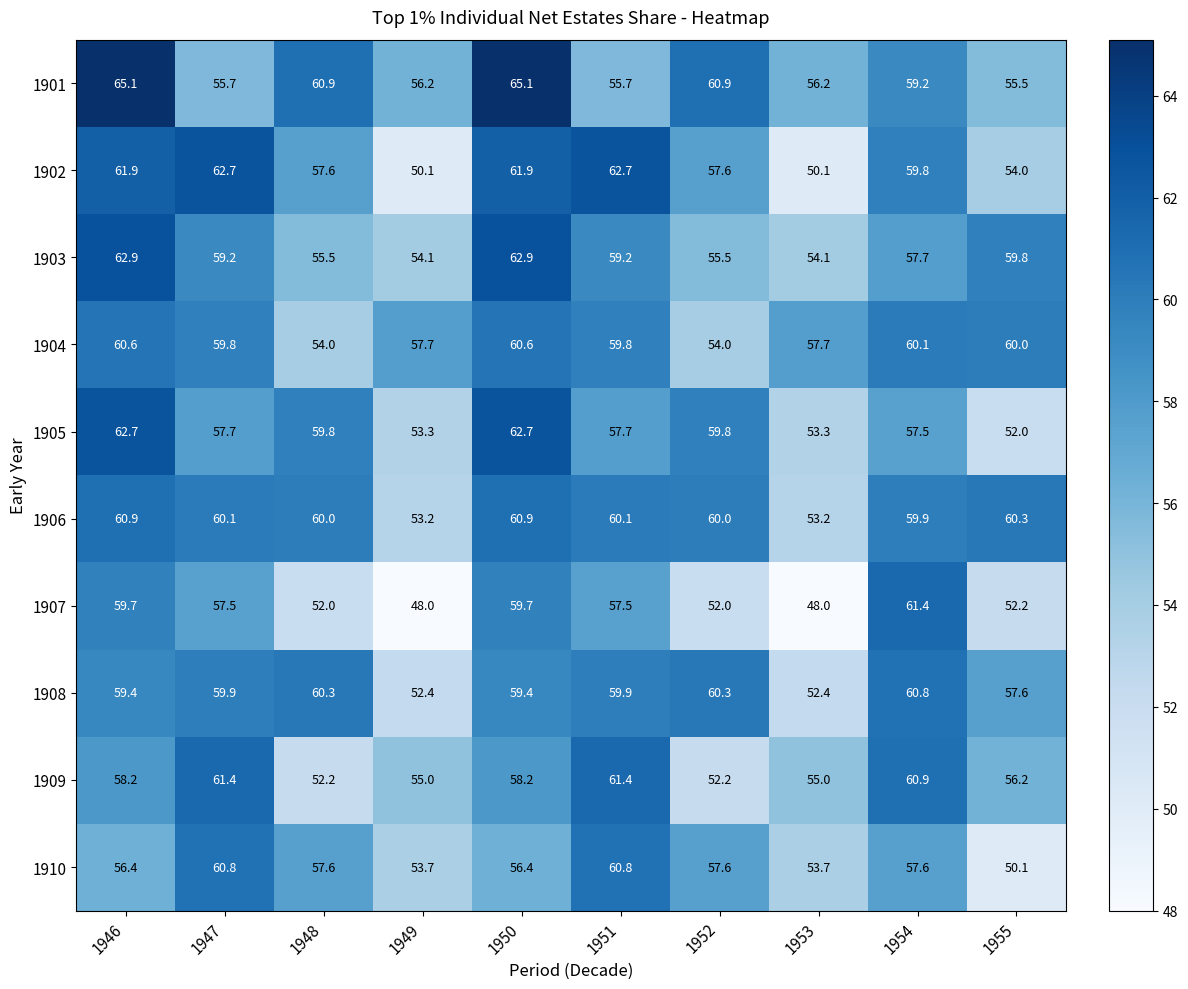

What is the sum of all 1905 values?

576.5